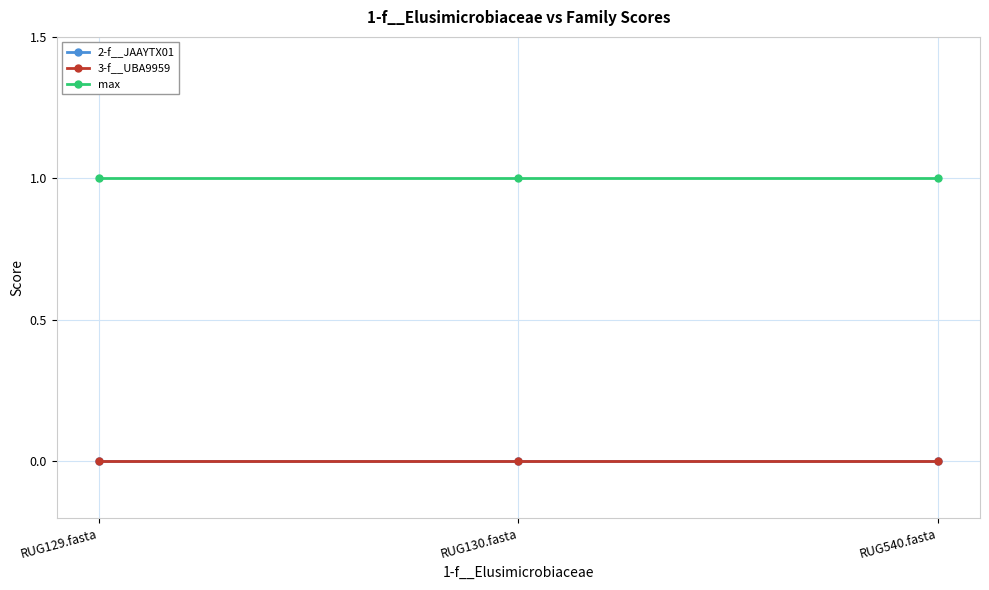

What is the spread (max minus min) of values at RUG129.fasta?

1